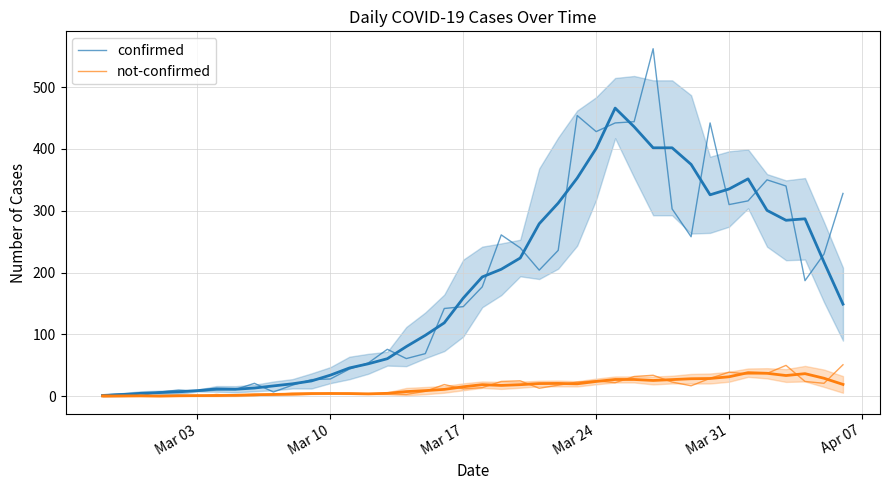

Reading left to right, what are all the values shown in this chart?

confirmed: 2	4	1	7	10	8	10	11	21	7	18	27	28	44	54	76	61	69	142	145	177	261	240	204	236	454	428	442	444	562	303	258	442	310	316	350	340	187	230	328
not-confirmed: 2	0	0	1	1	0	3	1	1	3	5	5	4	5	4	4	3	8	19	12	14	24	25	13	18	23	25	22	32	34	23	17	29	39	36	37	50	24	21	51